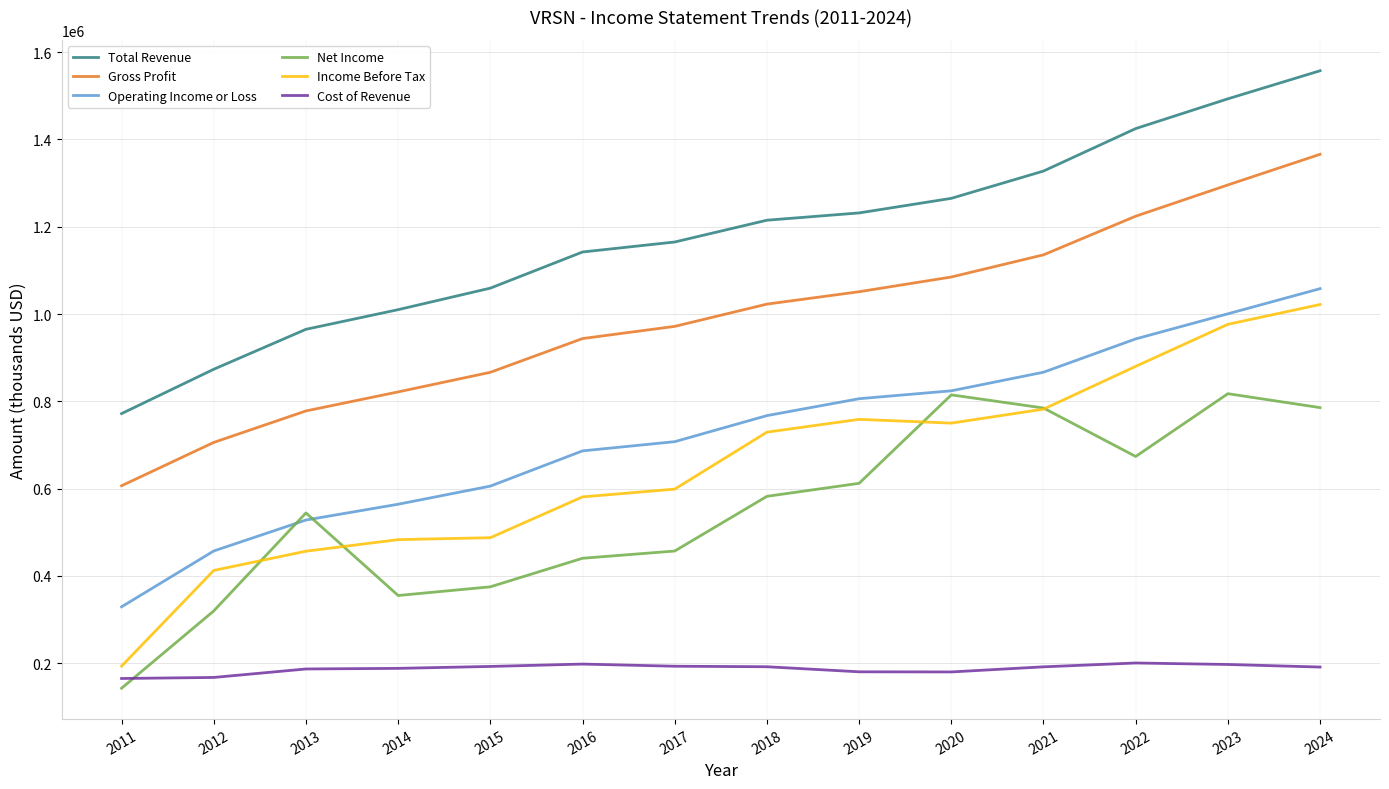

True or false: Cost of Revenue has more than 0 points higher than both neighbors.

True